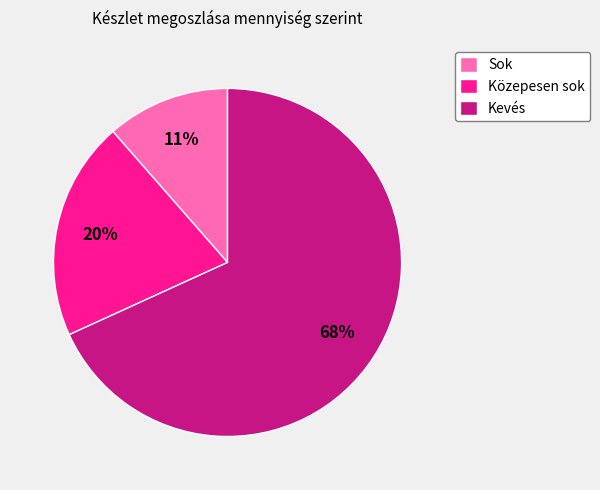

Rank the categories by value from highest to lowest.

Kevés, Közepesen sok, Sok